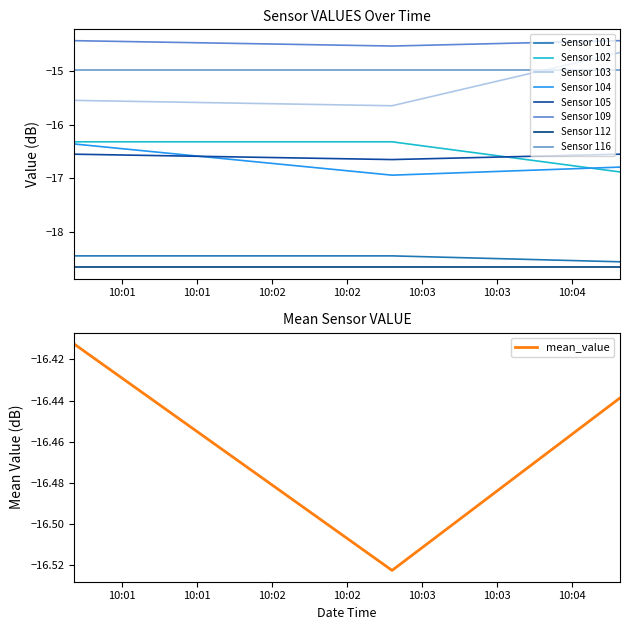

Is the value of Sensor 116 at 3 greater than the value of Sensor 103 at 5?

Yes